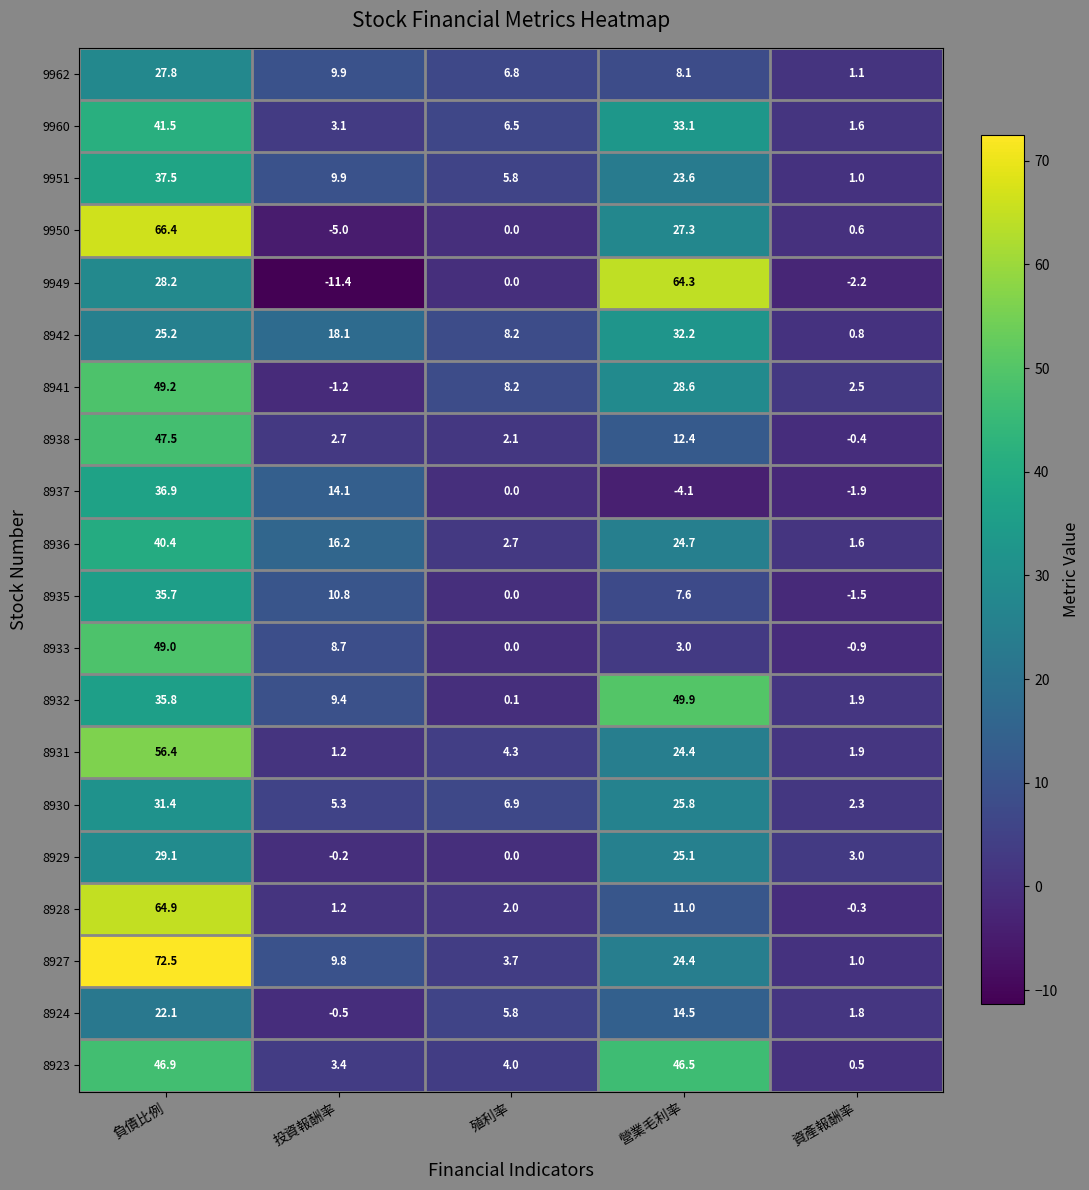

Rank the categories by 8930 value from lowest to highest.

資產報酬率, 投資報酬率, 殖利率, 營業毛利率, 負債比例